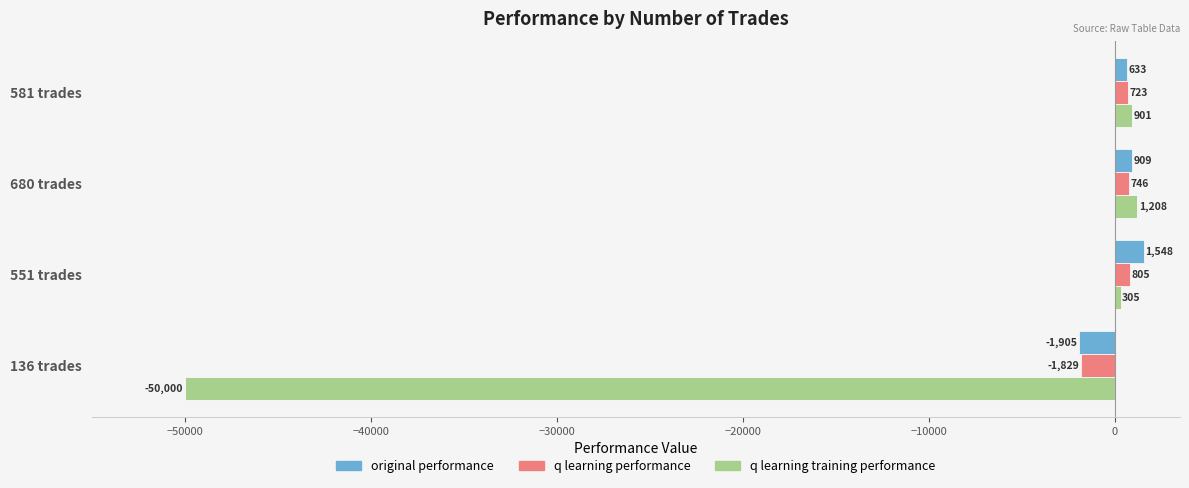

What is the maximum value shown in the chart?

1548.0